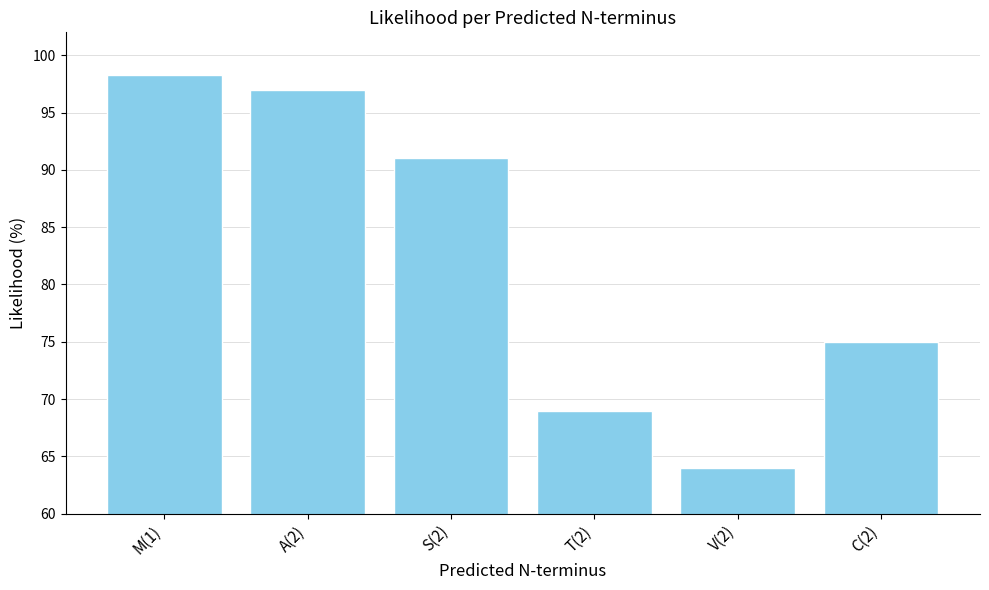

What position from the right is M(1)?

6